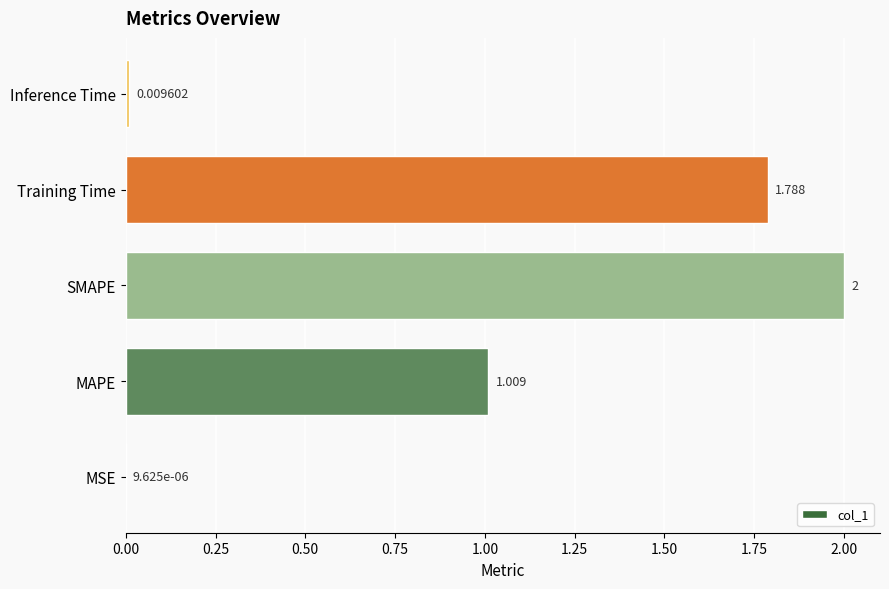

Which has a higher value, MSE or MAPE?

MAPE